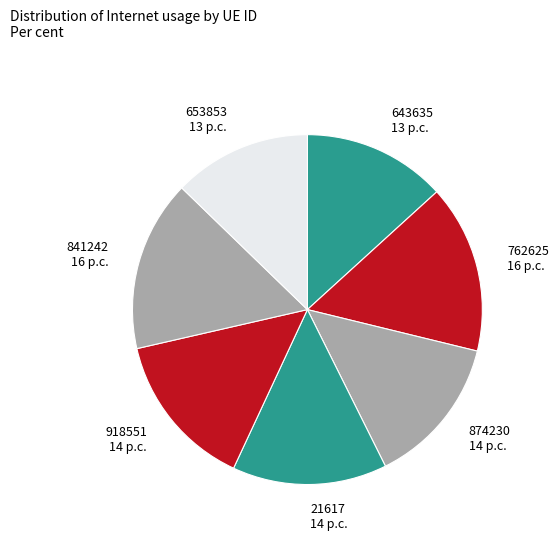

Is the sum of 653853 and 918551 greater than half?

No